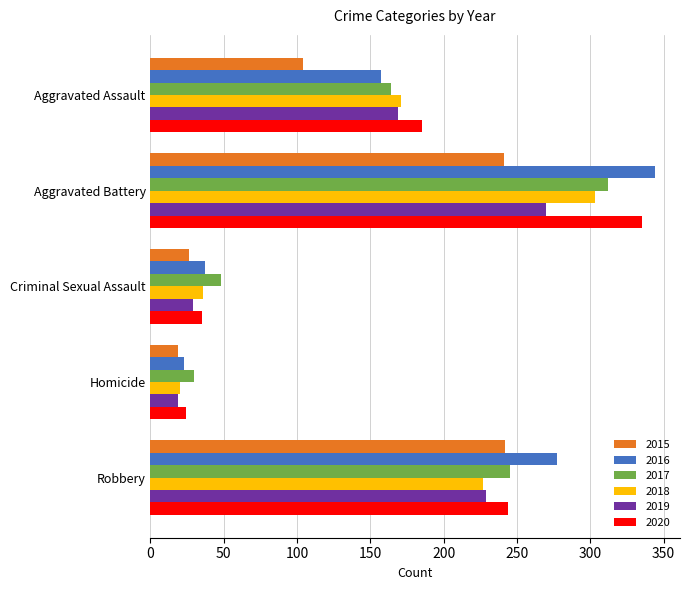

How many values in the 2018 series are below 171?

2